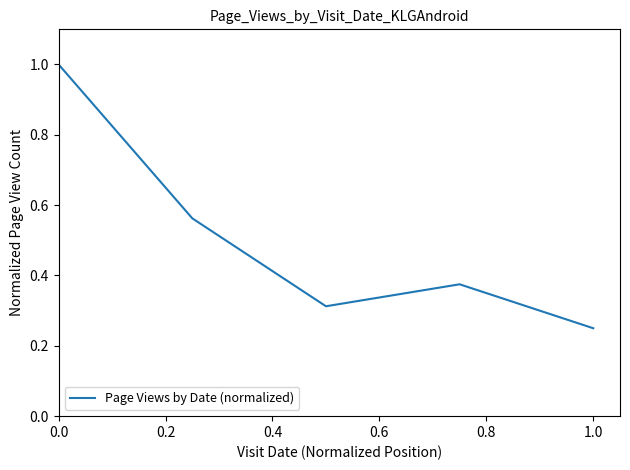

How many interior local peaks (higher than both neighbors) does the data have?

1